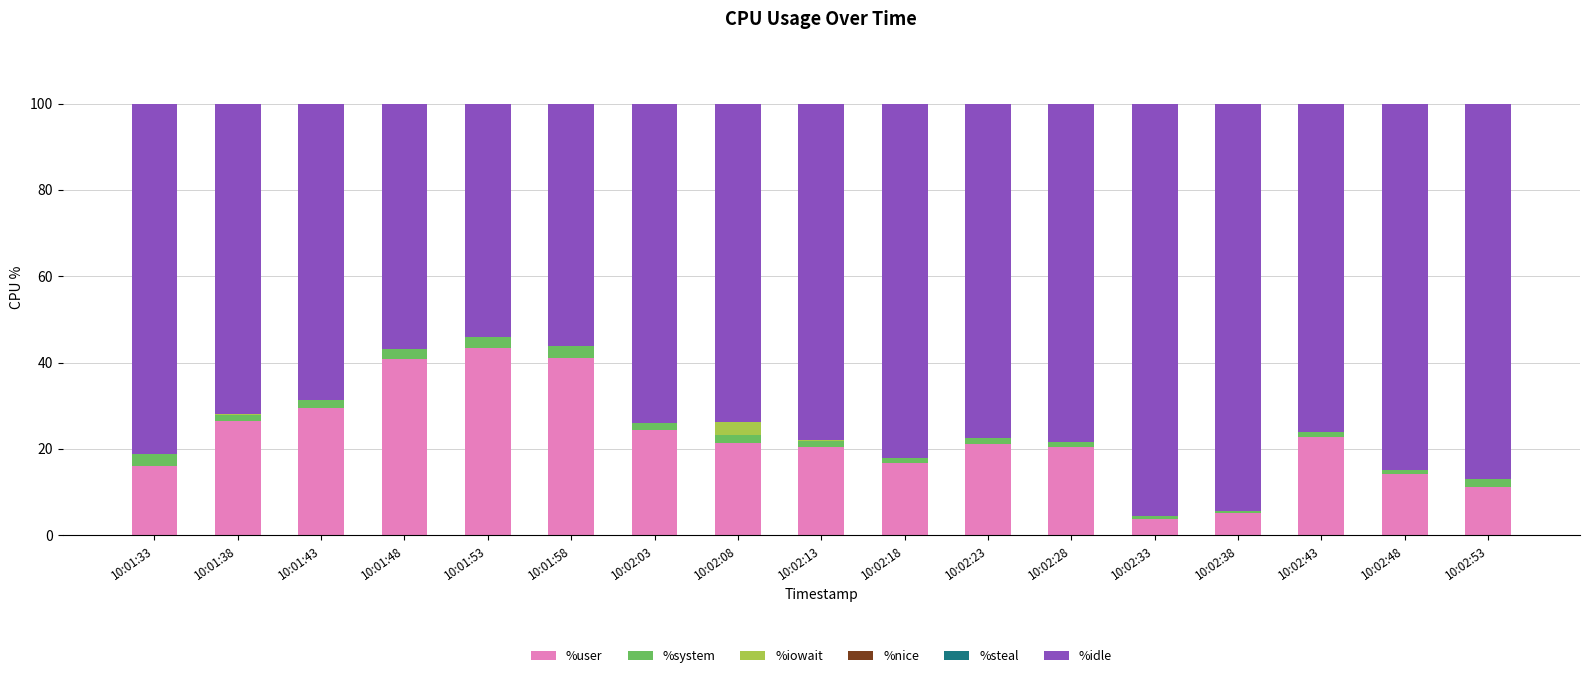

Is it true that %user equals 6.5 at 10:01:38?

False